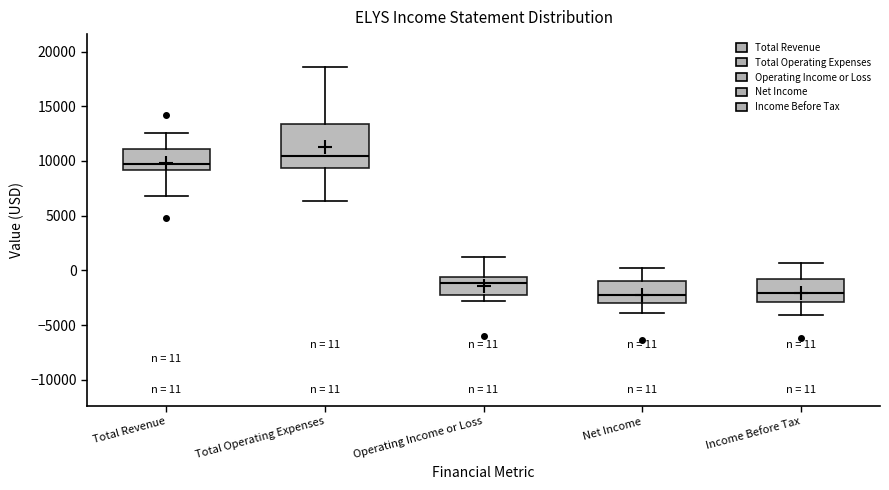

Comparing the boxes themselves (not the whiskers), which one is the tallest?

Total Operating Expenses